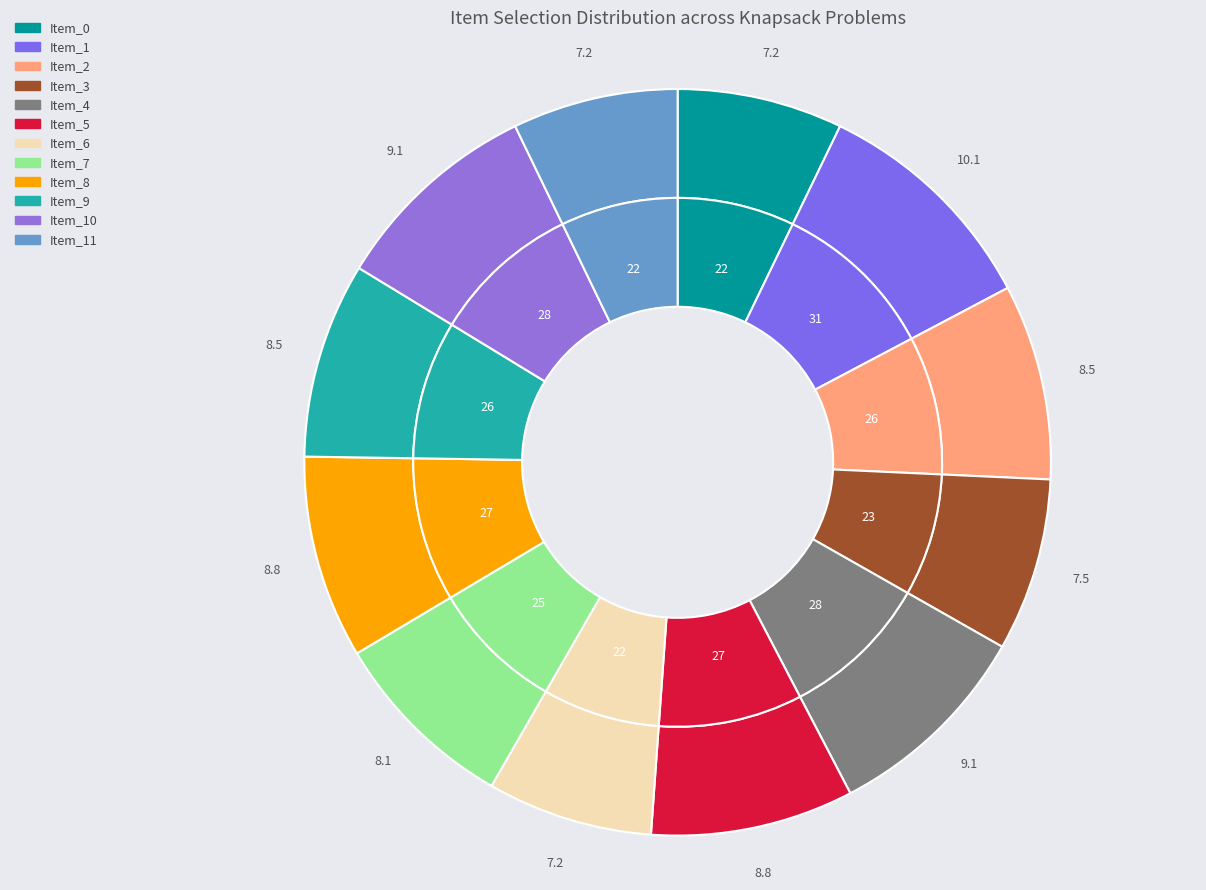

True or false: Item_0=true accounts for 7% of the total.

True